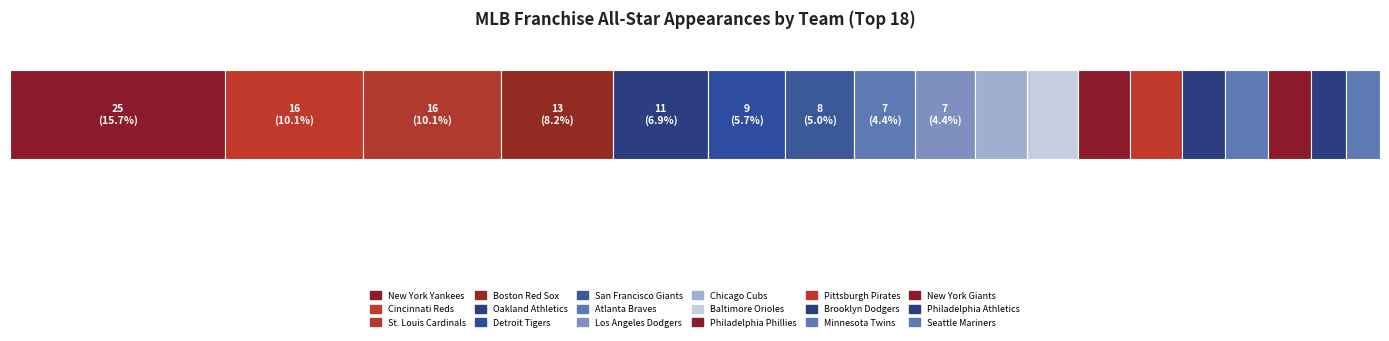

How many bars are there in total?

18